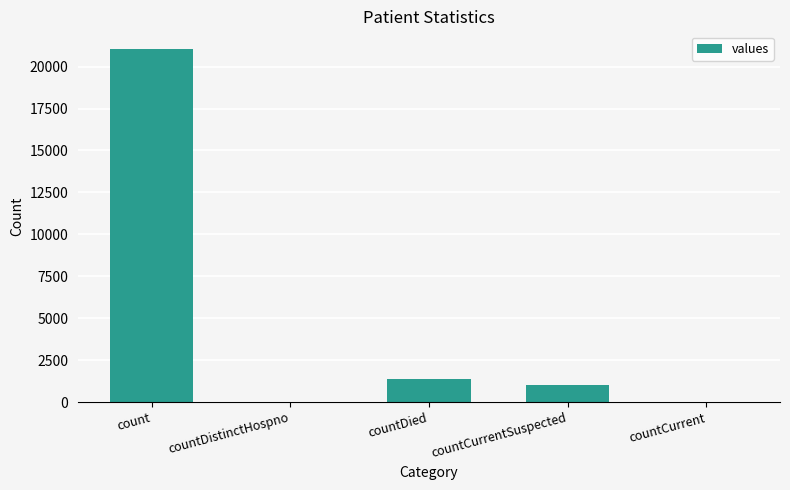

At which label does the data first exceed 1006?

count